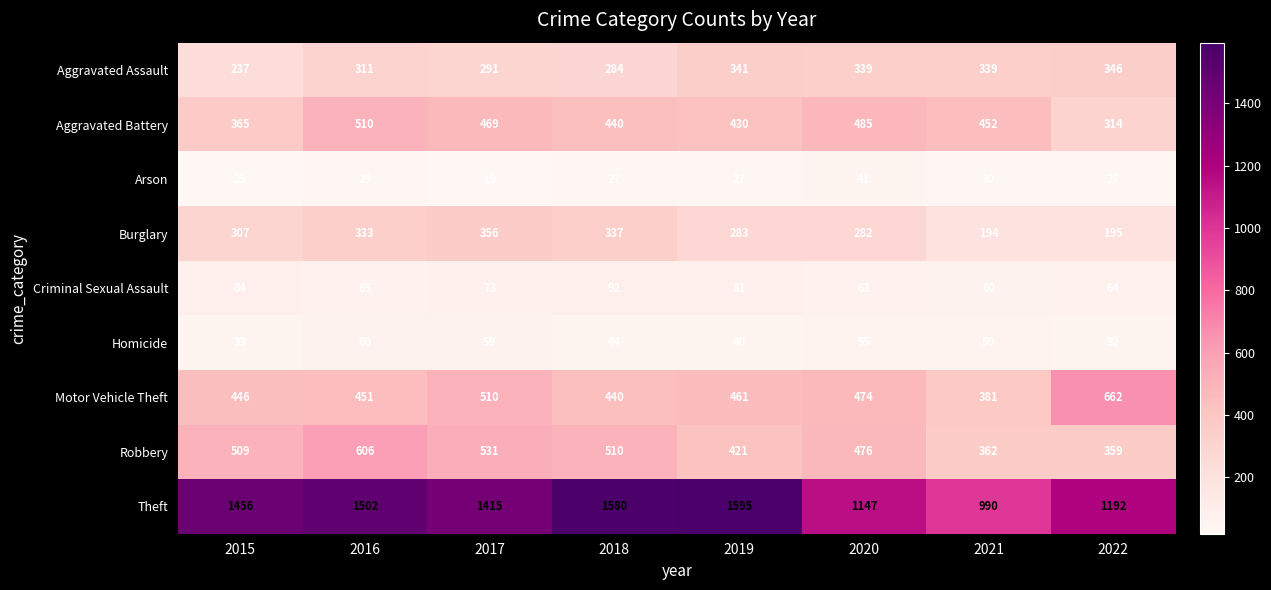

What is the sum of all Burglary values?

2287